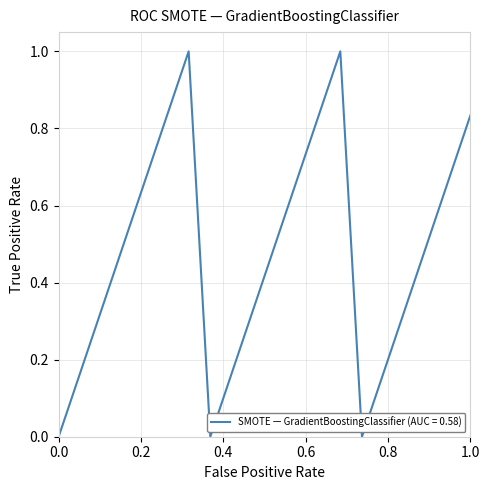

Count the number of categories in the chart.

20